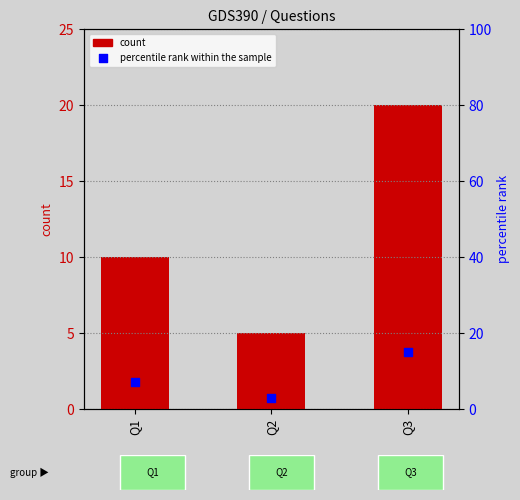

Which series has the largest Y range (max minus min)?

count